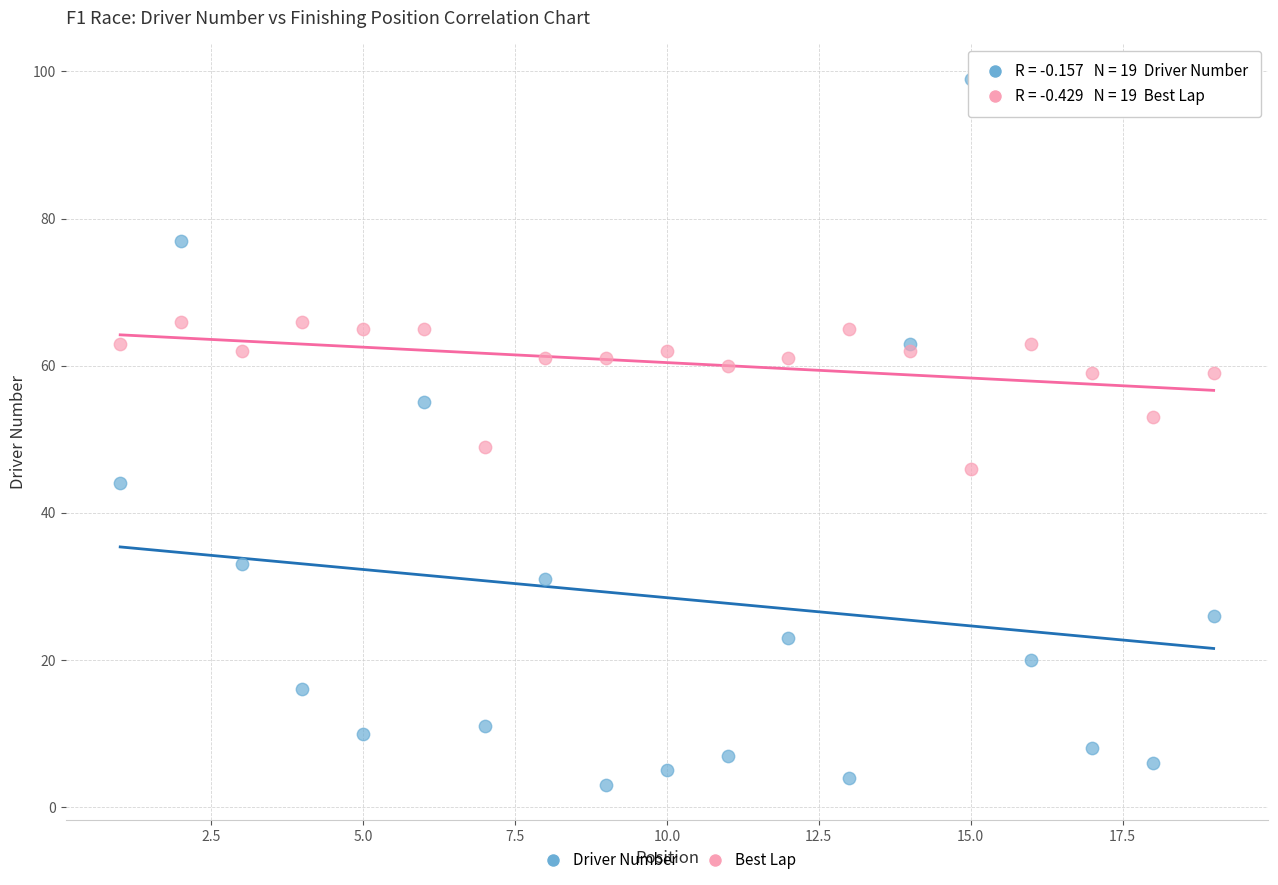

Which series contains the lowest Y value?

Driver Number